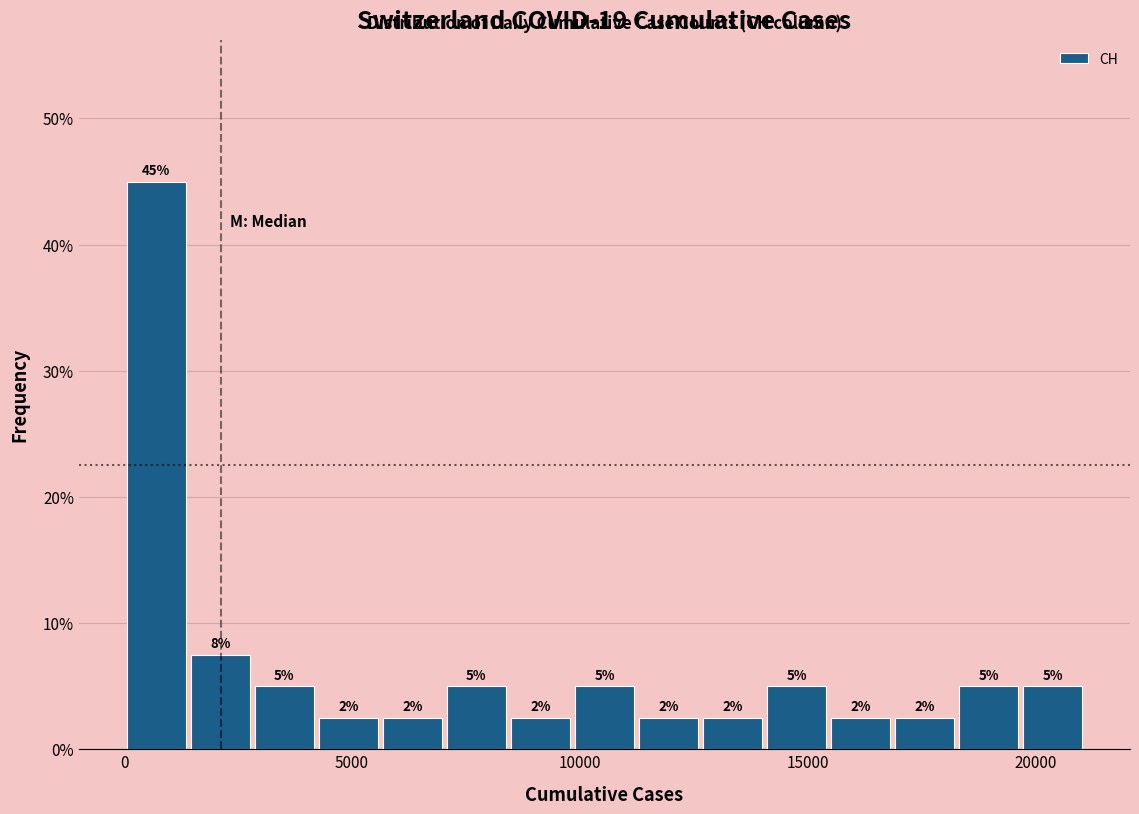

Around what value on the x-axis is the tallest bar? Give the approximate position of its centre, as read against the axis.

500